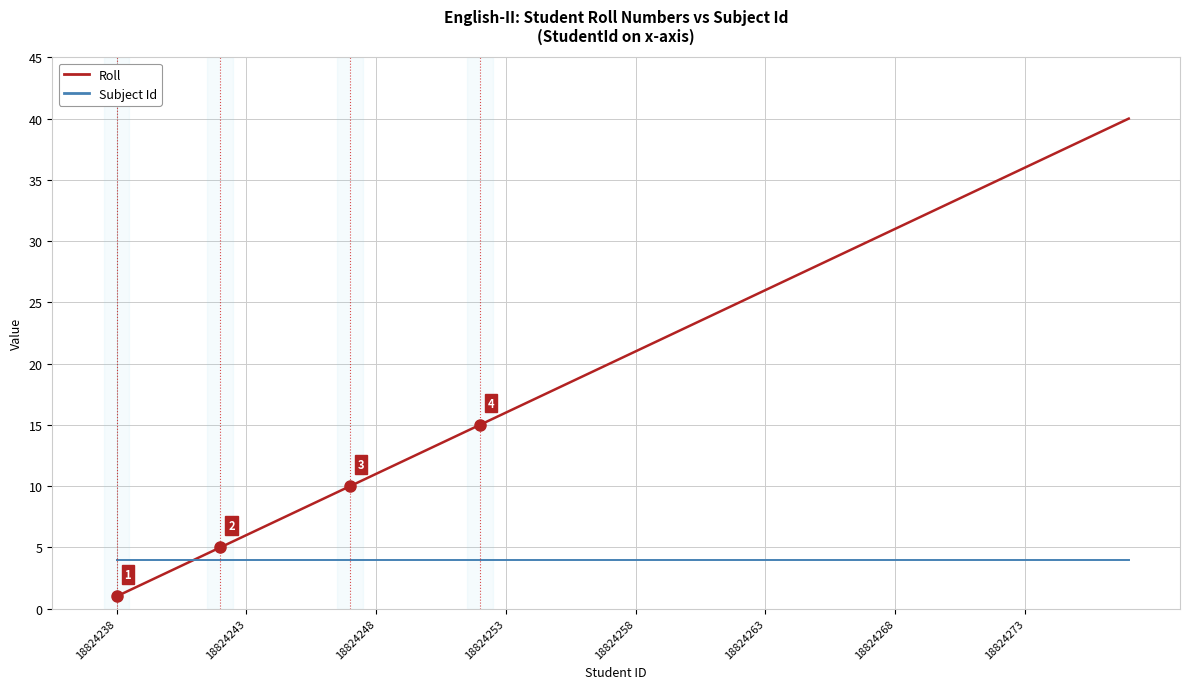

What is the maximum value for Roll?

40